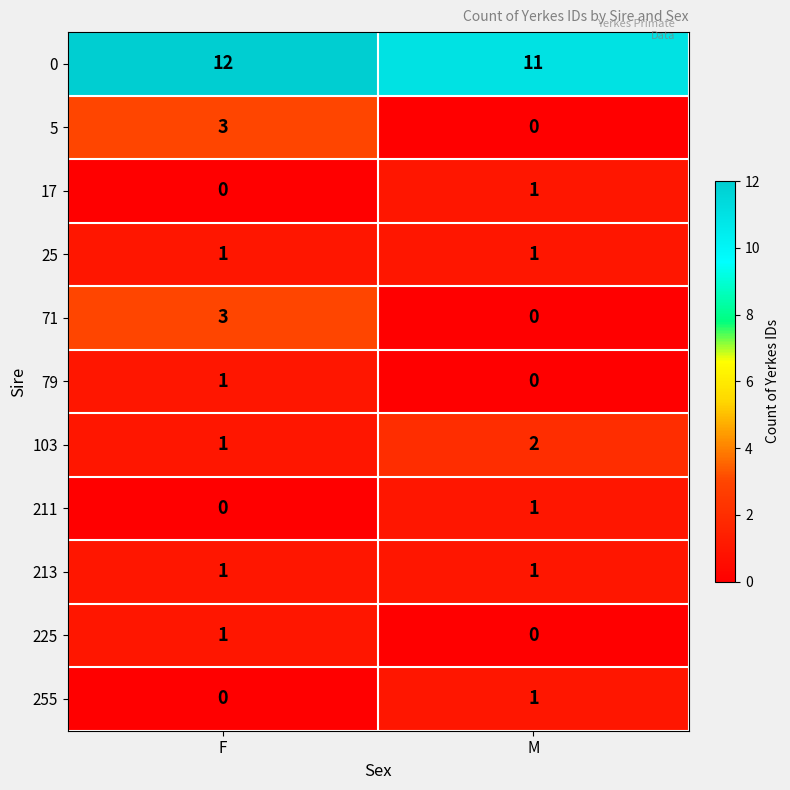

What is the spread (max minus min) of values at M?

11